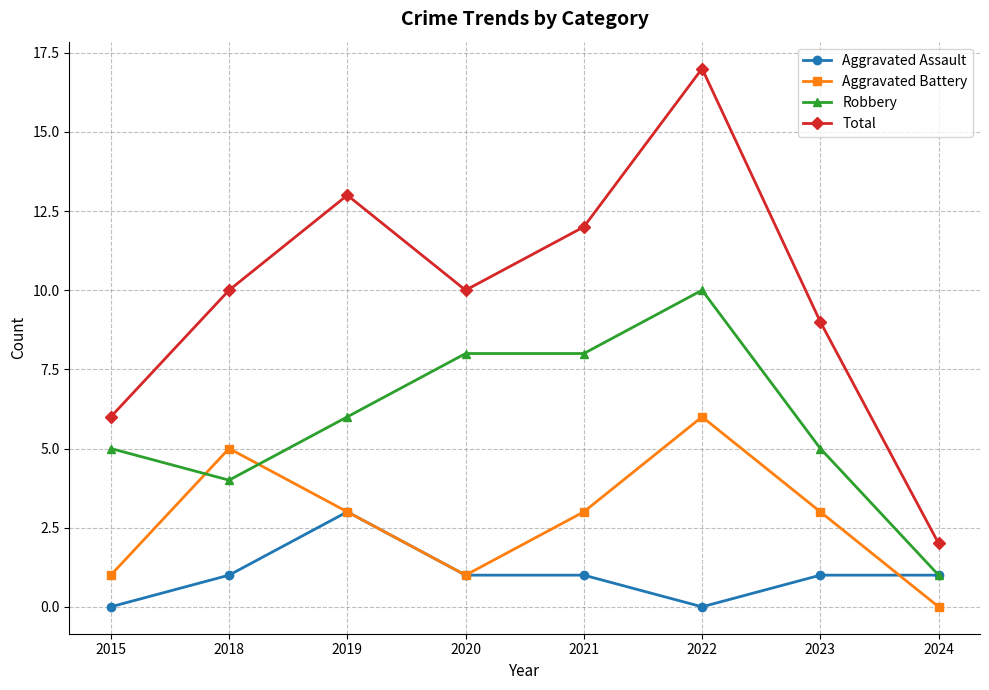

True or false: Aggravated Battery has a value of 2 at 2024.

False